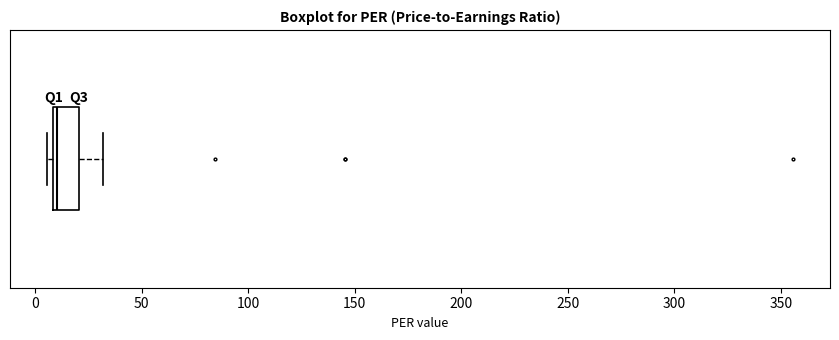

Where does the right whisker of the box end on the x-axis? The values are not printed on the chart, so give them approximately, as read against the axis.

30